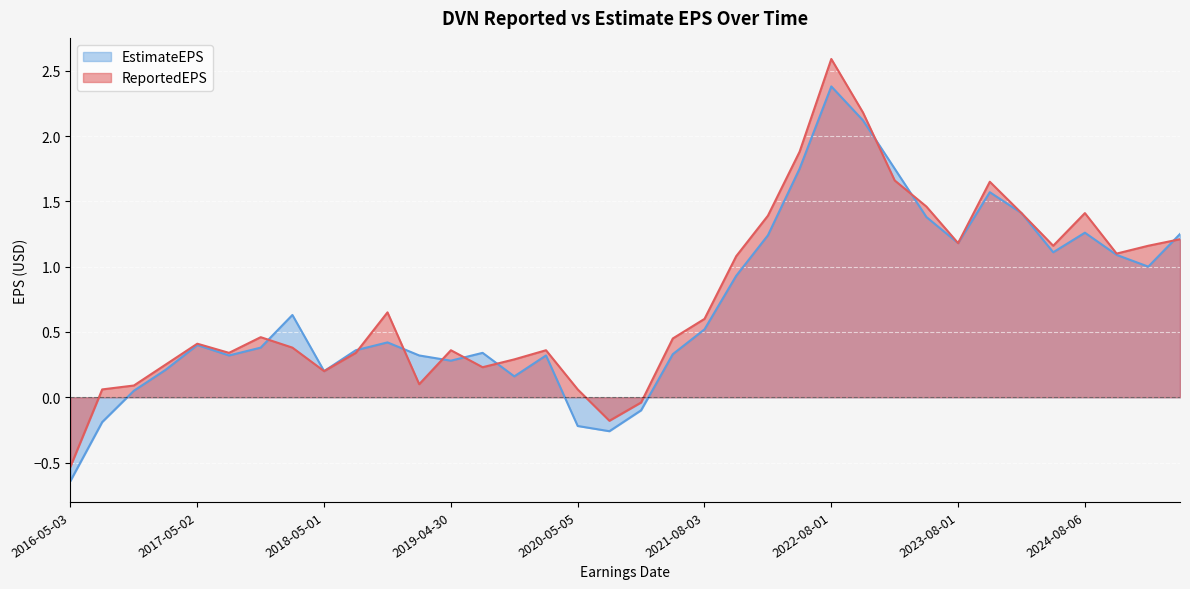

What position from the right is 2023-05-08?

9